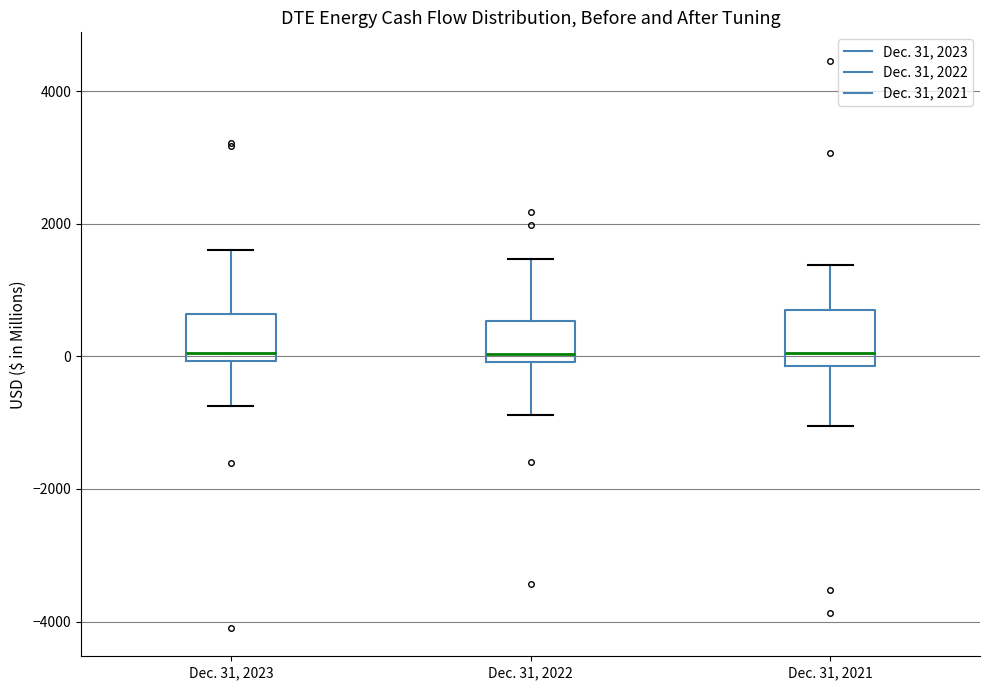

Reading left to right, read every box against the y-axis: the position of its median line, the range the box covers, and the ends of its whiskers. The values are not printed on the chart, so give them approximately, as read against the axis.

Dec. 31, 2023: median 0 (just above the box's lower edge), box 0 to 600, whiskers -800 to 1600
Dec. 31, 2022: median 0 (just above the box's lower edge), box 0 to 600, whiskers -800 to 1400
Dec. 31, 2021: median 0, box -200 to 600, whiskers -1000 to 1400